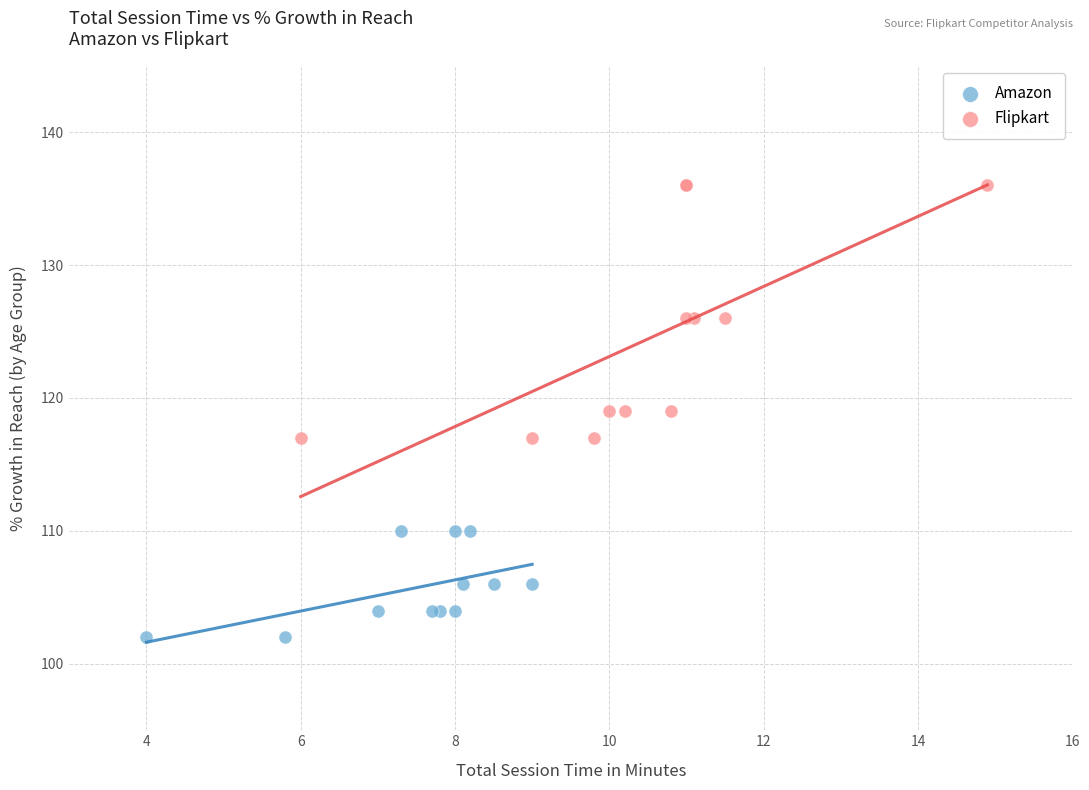

Which series contains the lowest Y value?

Amazon